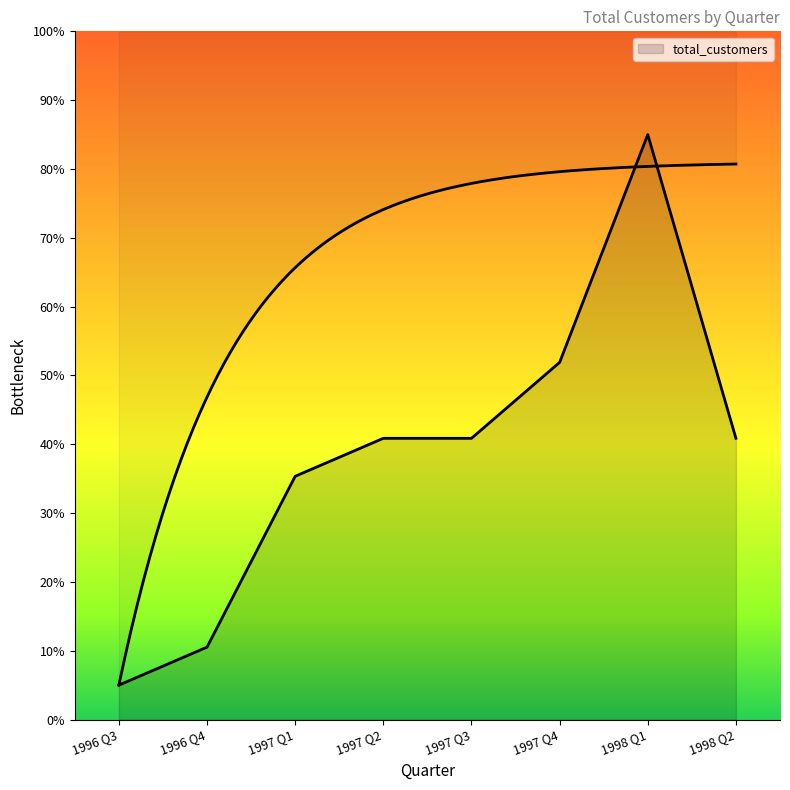

Reading left to right, list all the values displayed in this chart.

5.0	10.5	35.3	40.9	40.9	51.9	85.0	40.9